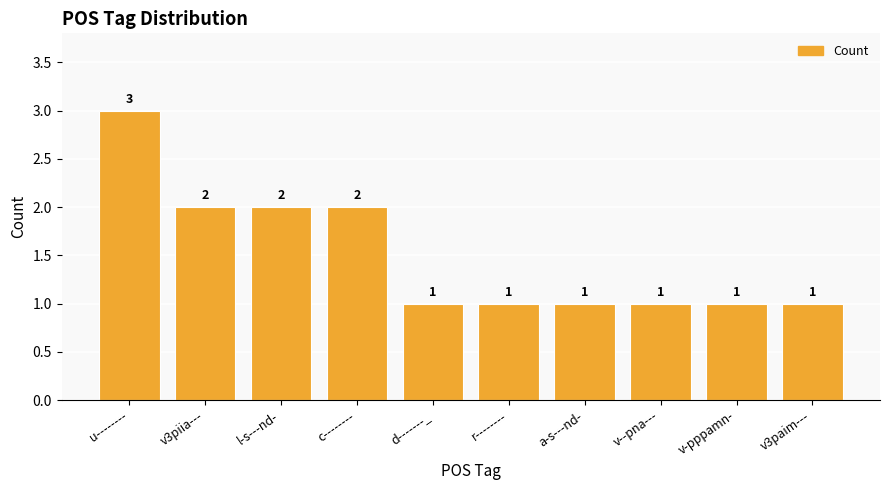

What is the approximate value at v3piia---?

2